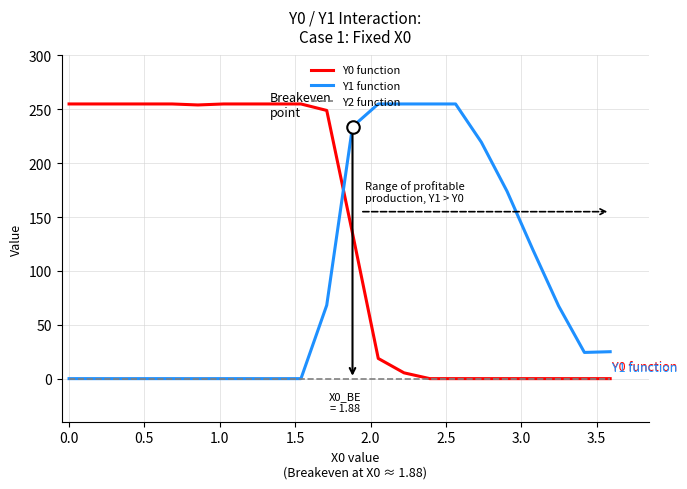

How many values in the Y1 function series are below 25?

11